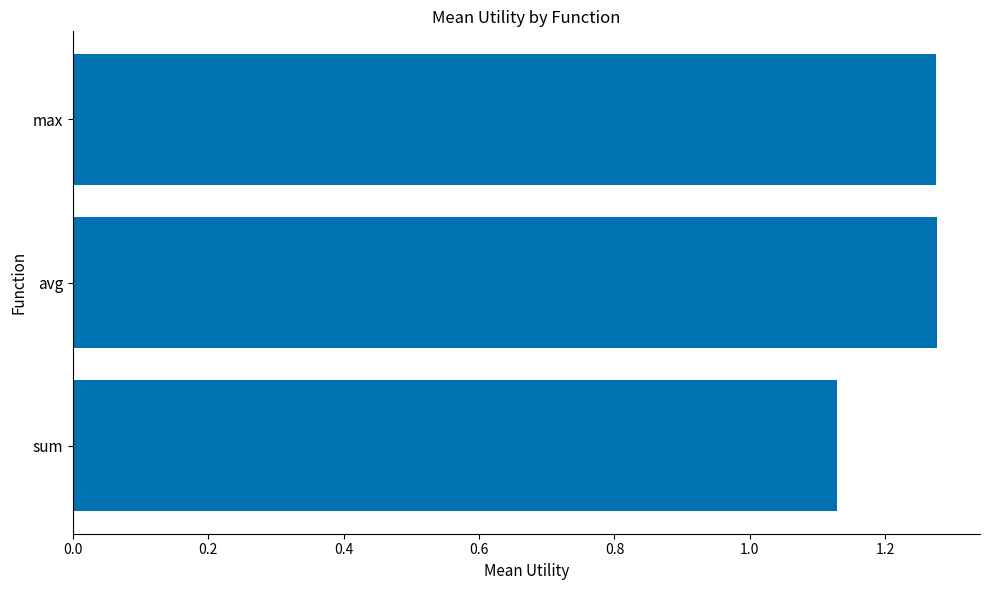

What is the sum of all values?

3.7